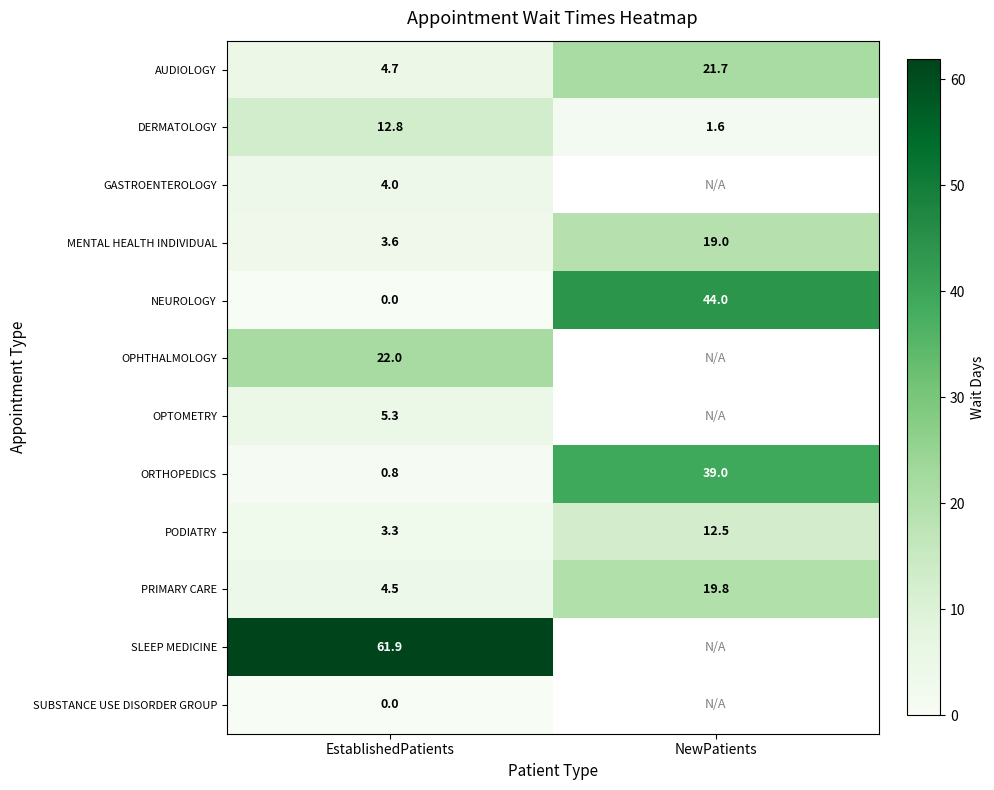

What is the average value of the MENTAL HEALTH INDIVIDUAL series?

11.3